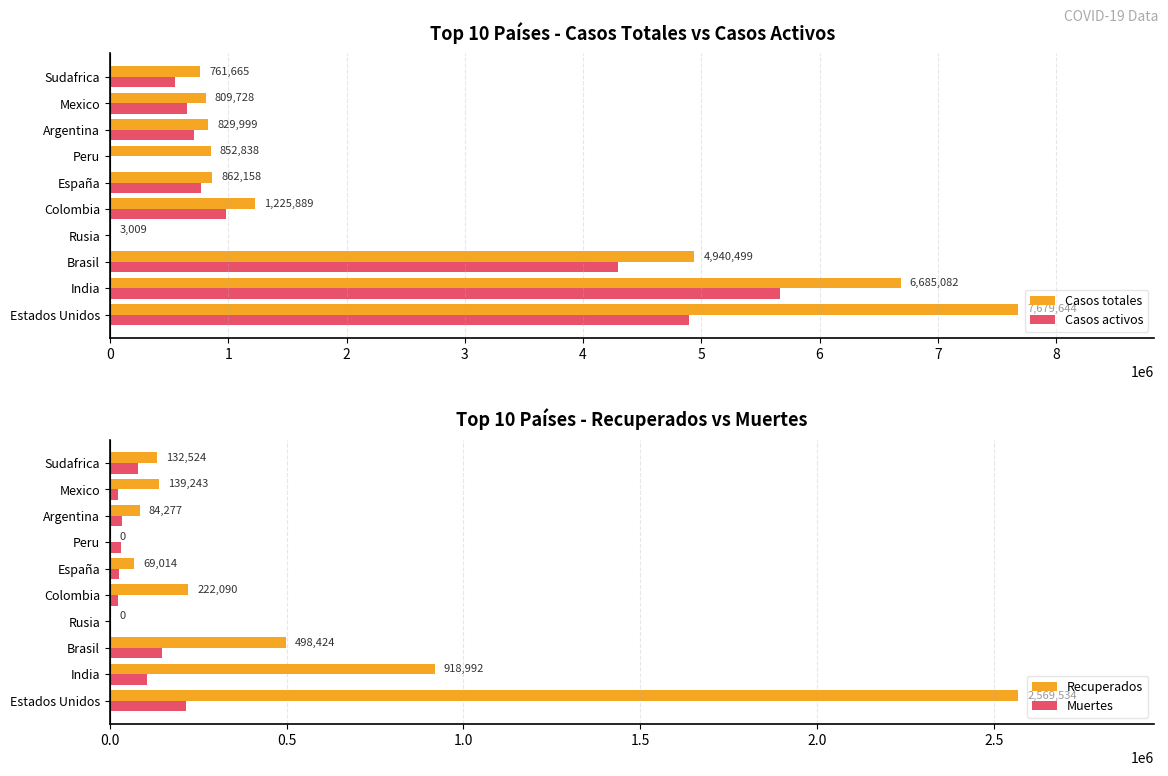

What are all the series names shown in the legend?

Casos totales, Casos activos, Recuperados, Muertes